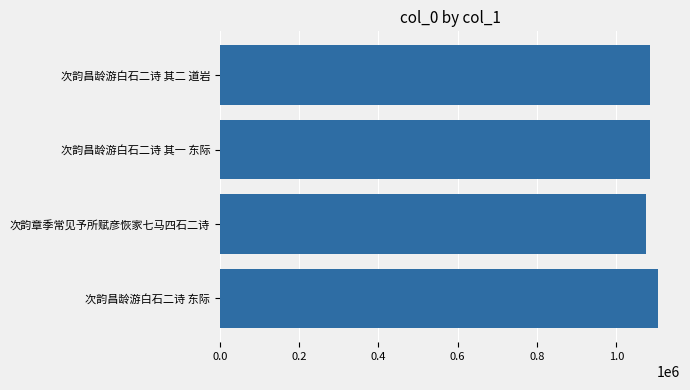

What is the smallest value displayed?

1075305